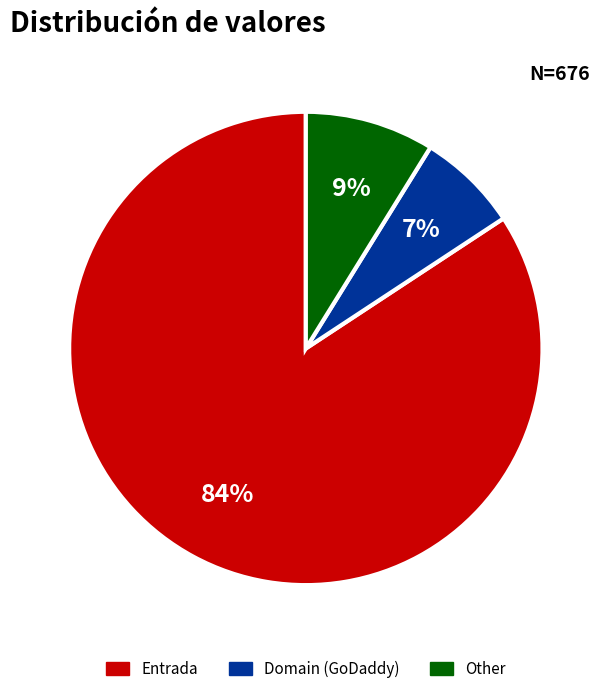

Is it true that Entrada is 96% of the pie?

False